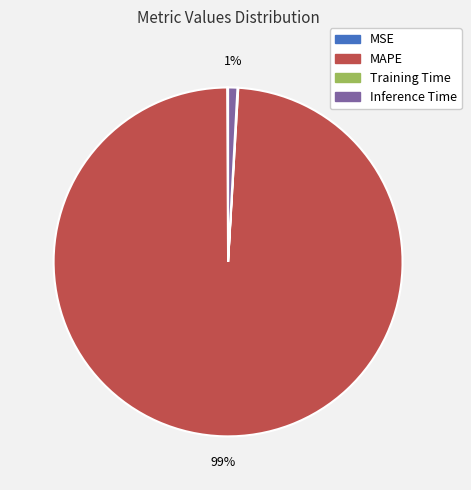

Do Inference Time and MAPE together represent more than half of the pie?

Yes